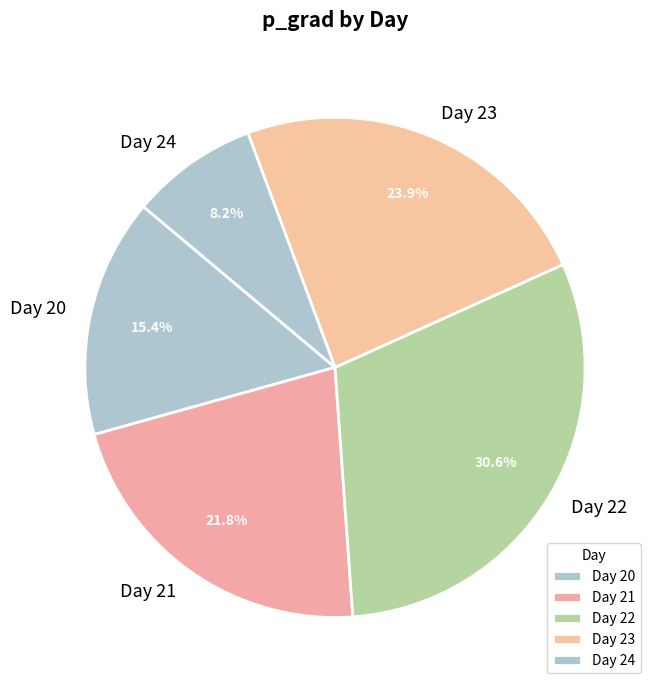

Is there a majority slice in this chart?

No